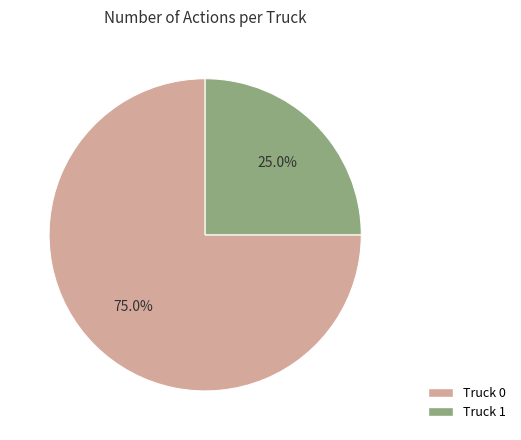

What percentage is NOT represented by Truck 0?

25.0%